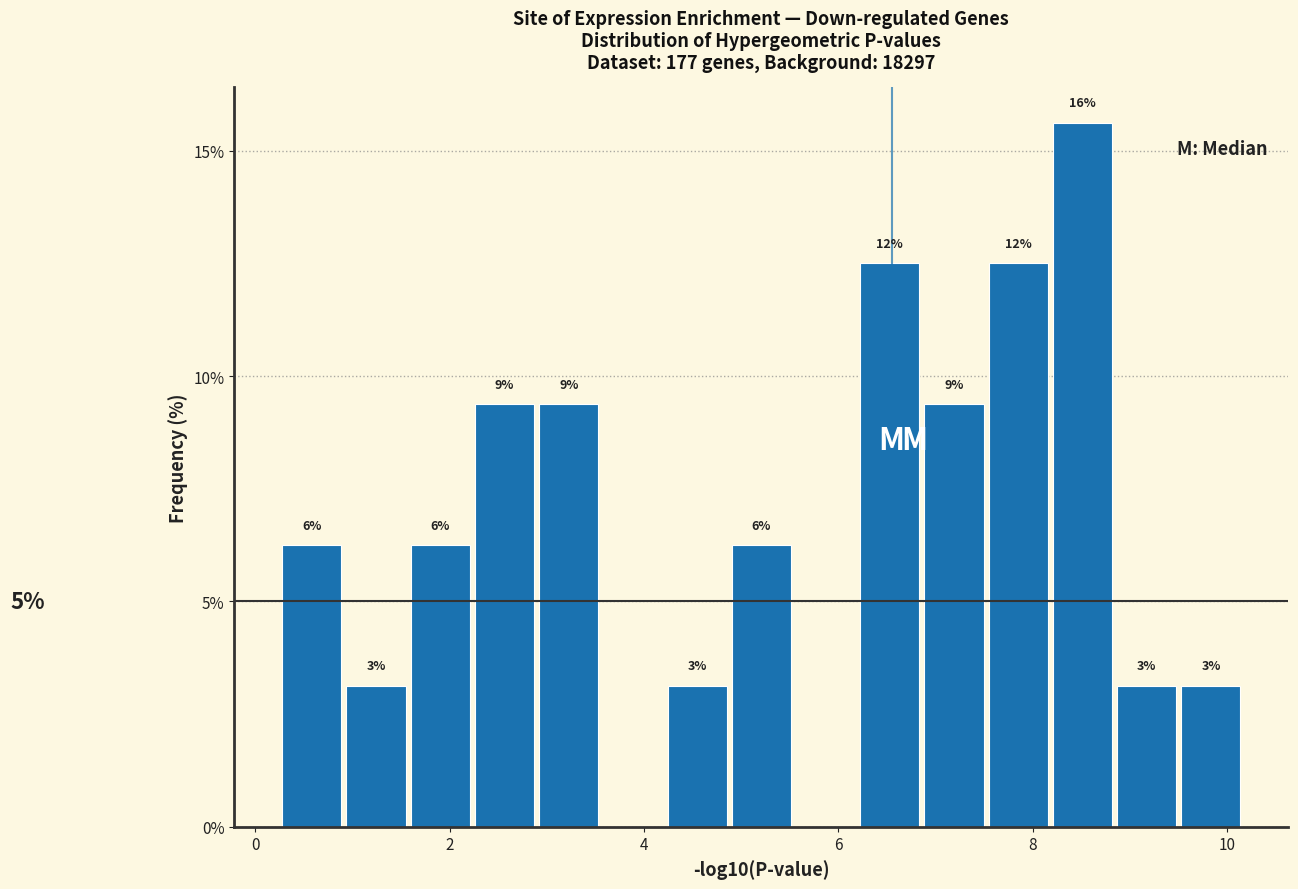

Around what value on the x-axis is the tallest bar? Give the approximate position of its centre, as read against the axis.

8.6